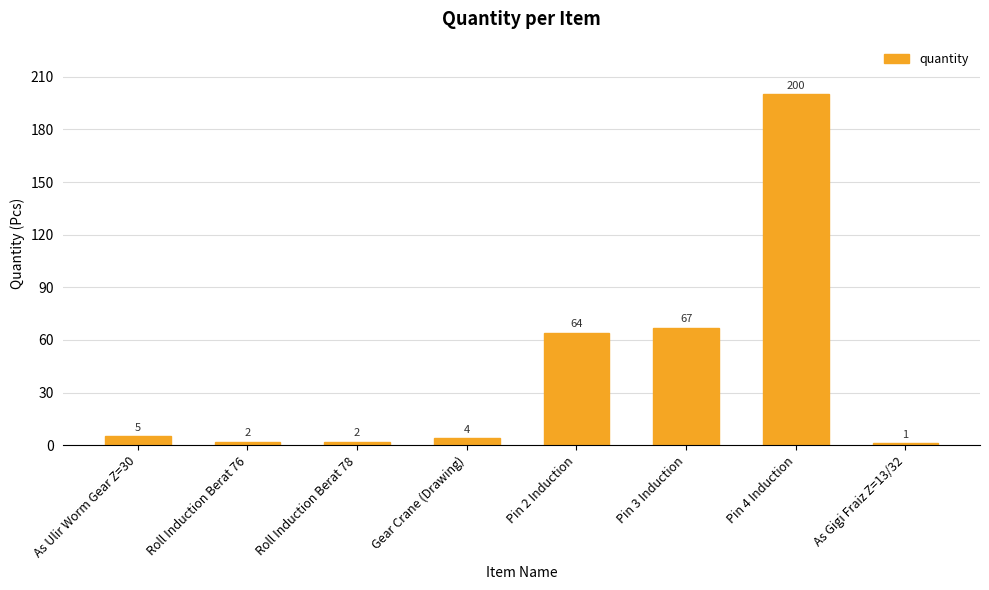

What is the label of the 7th bar from the left?

Pin 4 Induction